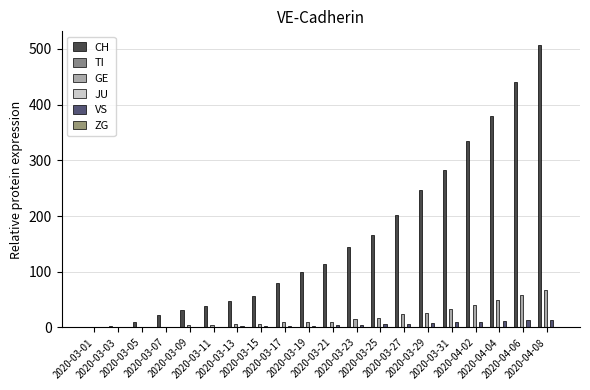

At which category does the chart reach its peak across all series?

2020-04-08